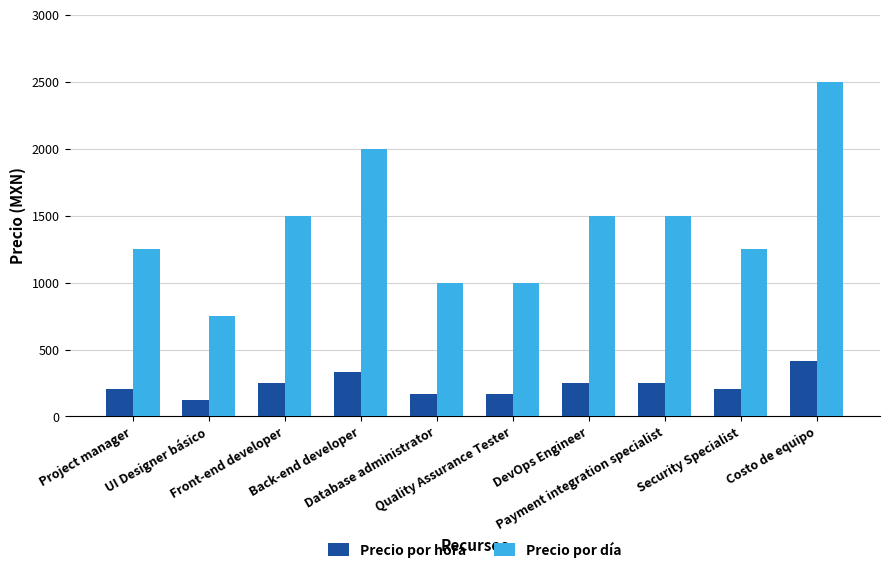

Rank the series by their maximum value, from highest to lowest.

Precio por día, Precio por hora